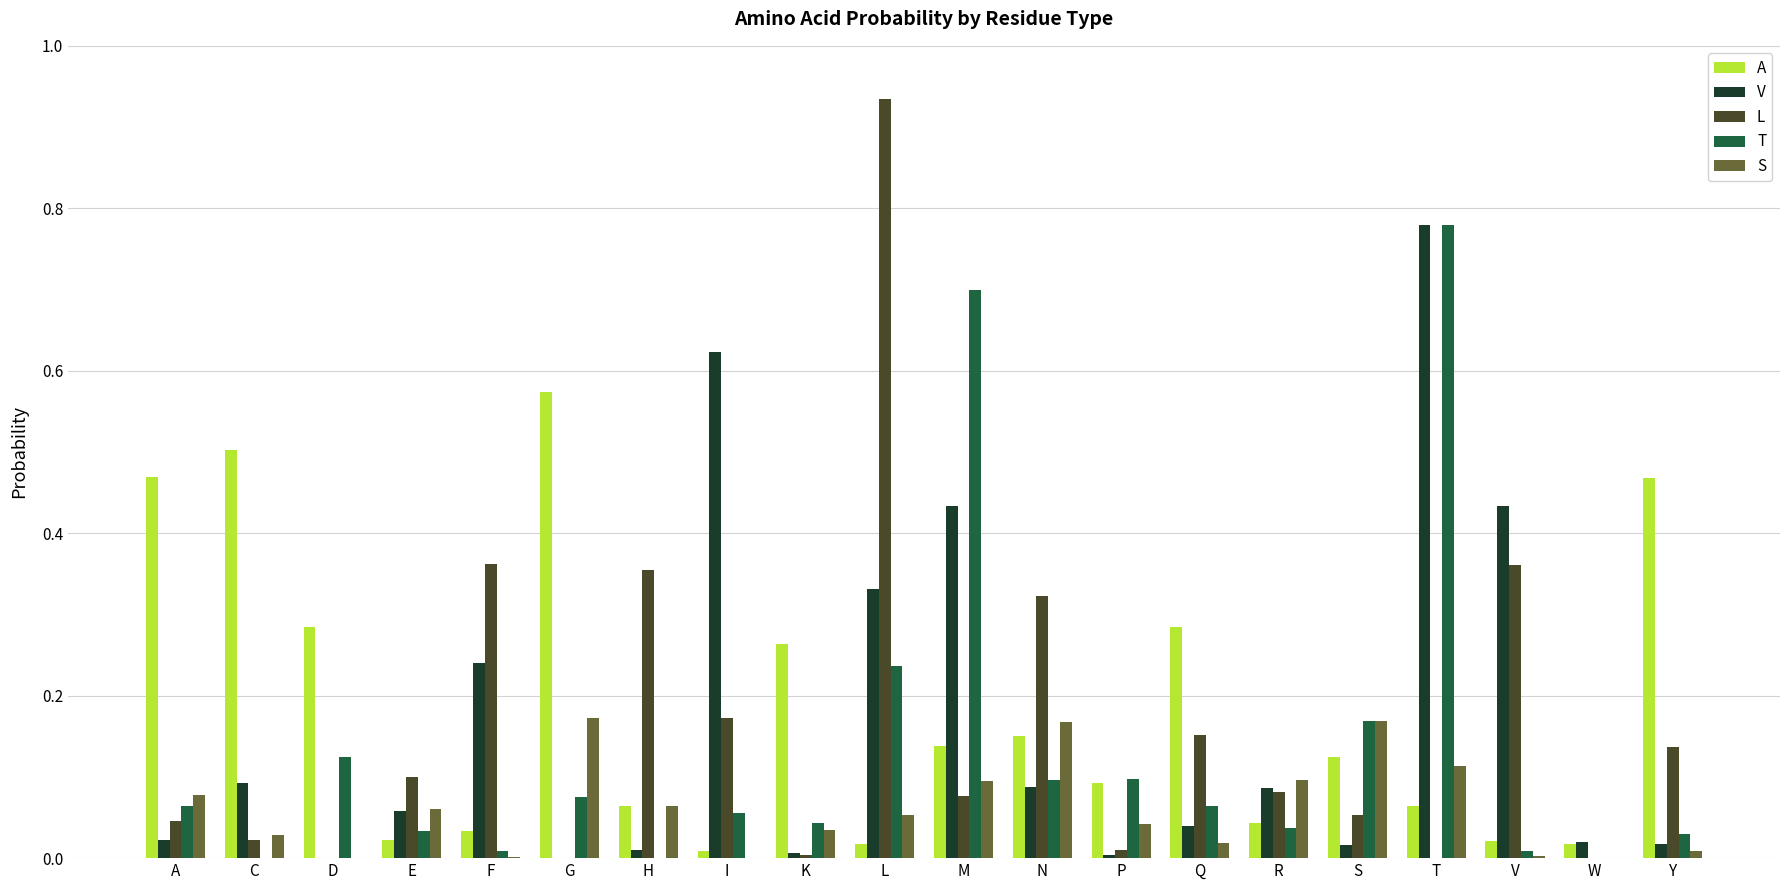

Which category has the highest value across all series?

L